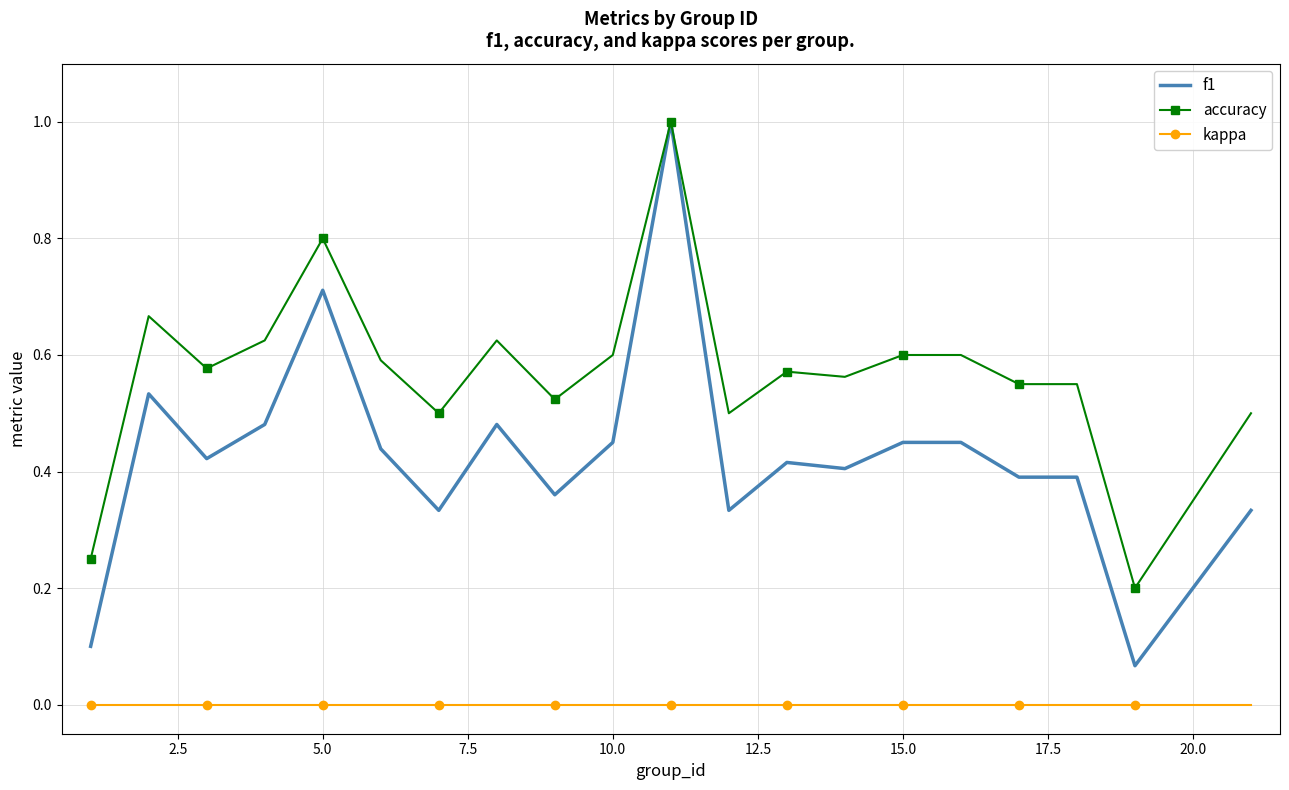

Which series has the largest total across all categories?

accuracy